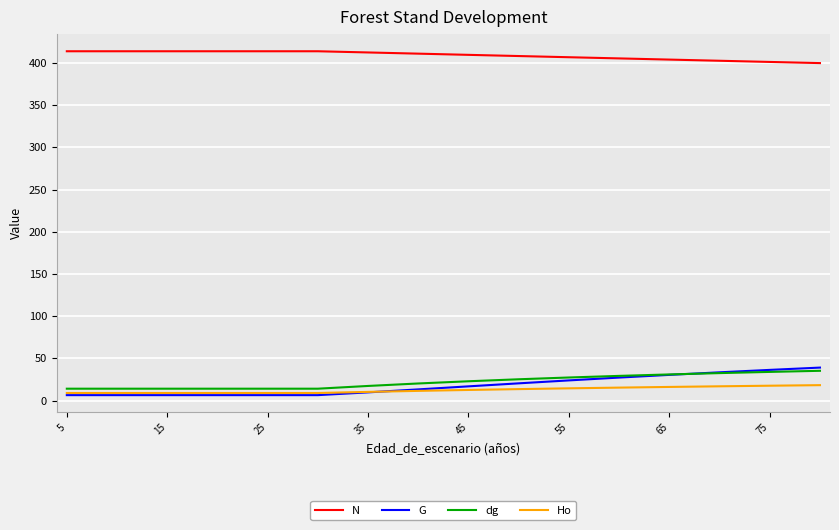

What is the highest value of the G series?

39.1